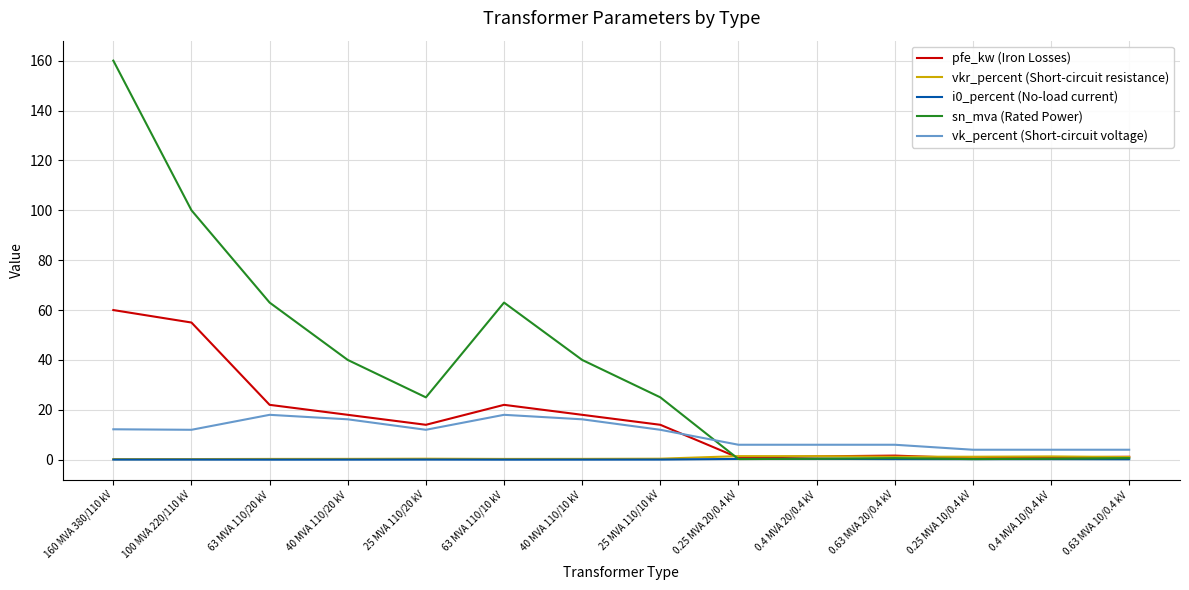

Where is the first local minimum for sn_mva (Rated Power)?

25 MVA 110/20 kV